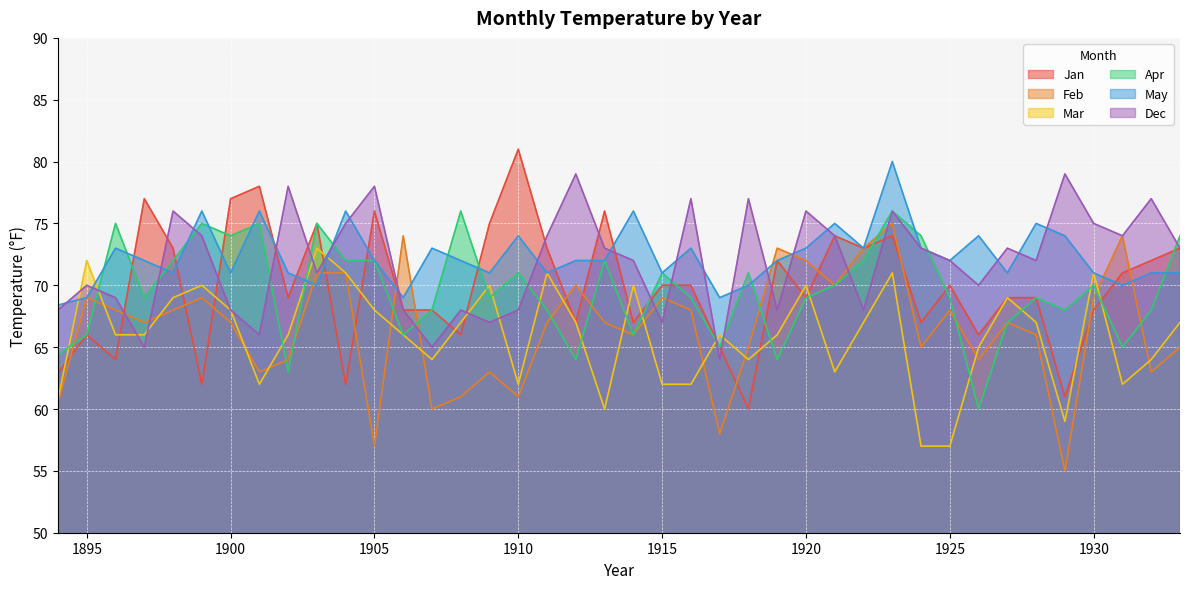

Is the value of Feb at 1907 greater than the value of Dec at 1911?

No